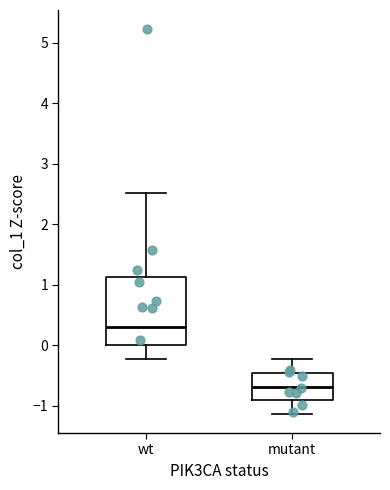

Which box has the highest median line?

wt